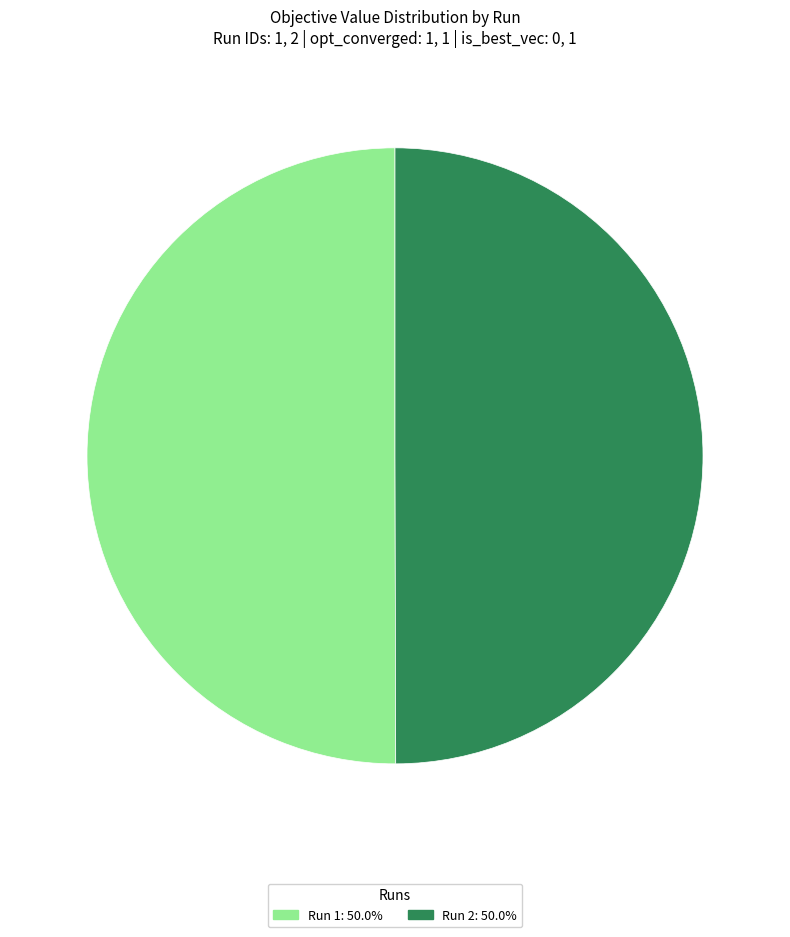

Do Run 2: 50.0% and Run 1: 50.0% together represent more than half of the pie?

Yes